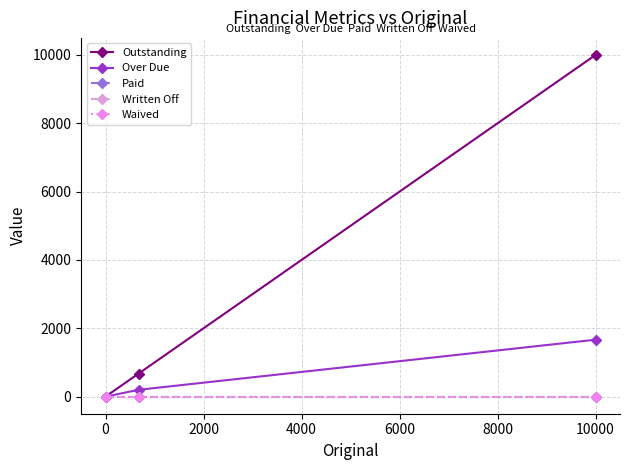

Rank the series by their maximum value, from lowest to highest.

Paid, Written Off, Waived, Over Due, Outstanding